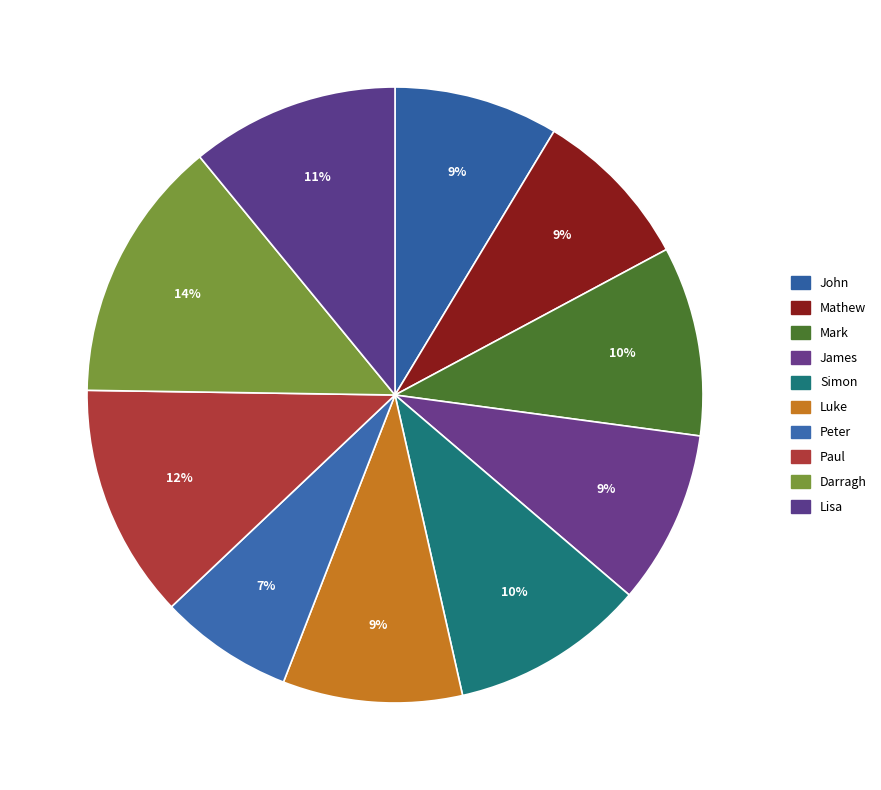

Is it true that Simon is 3% of the pie?

False